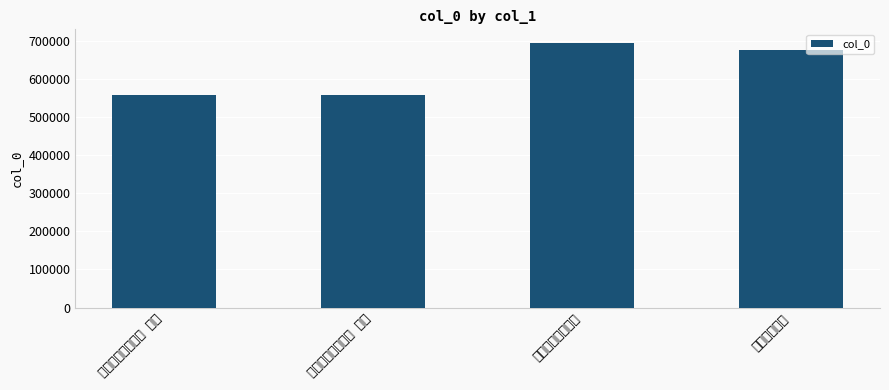

How many data points does each series have?

4